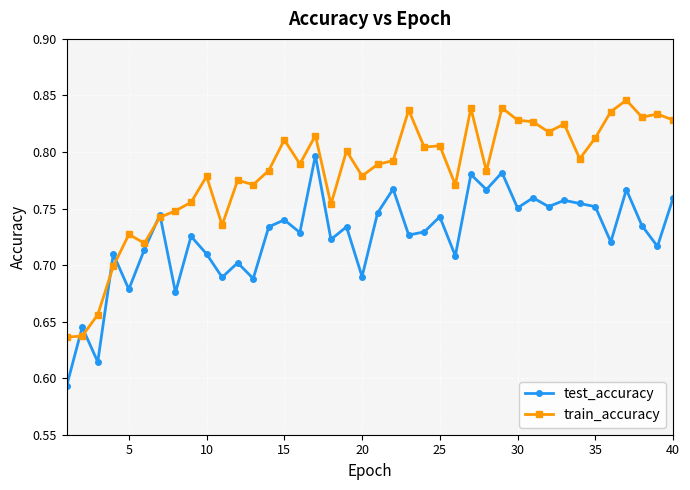

Rank the series by their maximum value, from lowest to highest.

test_accuracy, train_accuracy